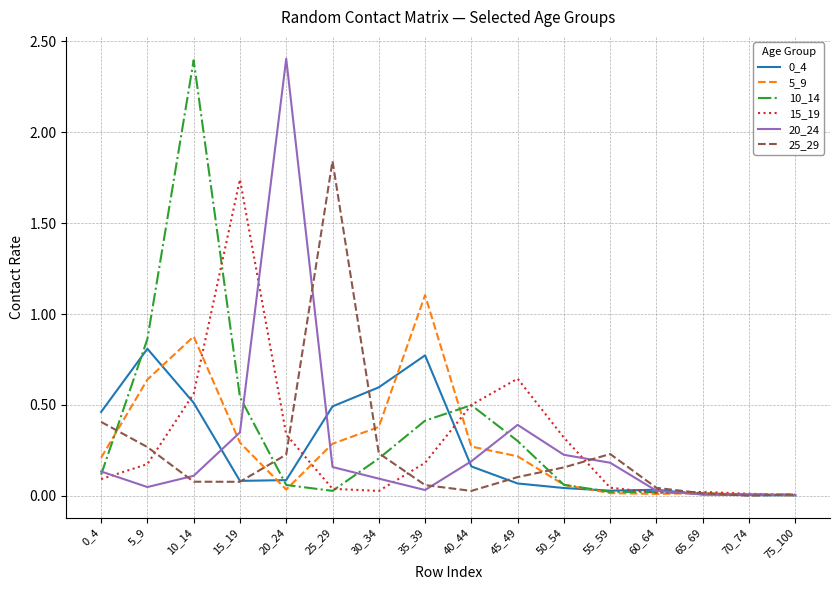

At which category is the sum across all series the highest?

10_14